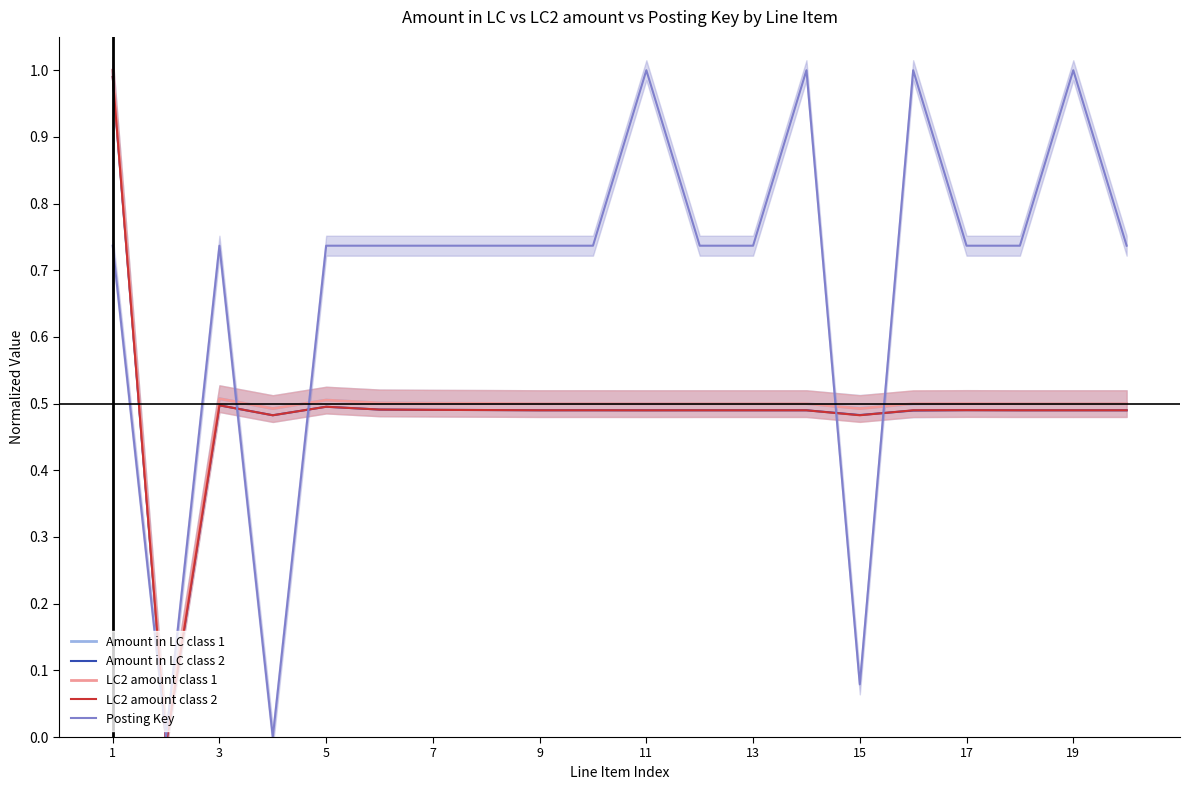

Reading left to right, transcribe all the data shown in this chart.

Amount in LC class 1: 1.0	0.0	0.5	0.5	0.5	0.5	0.5	0.5	0.5	0.5	0.5	0.5	0.5	0.5	0.5	0.5	0.5	0.5	0.5	0.5
Amount in LC class 2: 1.0	-0.0	0.5	0.5	0.5	0.5	0.5	0.5	0.5	0.5	0.5	0.5	0.5	0.5	0.5	0.5	0.5	0.5	0.5	0.5
LC2 amount class 1: 1.0	0.0	0.5	0.5	0.5	0.5	0.5	0.5	0.5	0.5	0.5	0.5	0.5	0.5	0.5	0.5	0.5	0.5	0.5	0.5
LC2 amount class 2: 1.0	-0.0	0.5	0.5	0.5	0.5	0.5	0.5	0.5	0.5	0.5	0.5	0.5	0.5	0.5	0.5	0.5	0.5	0.5	0.5
Posting Key: 0.7	0.0	0.7	0.0	0.7	0.7	0.7	0.7	0.7	0.7	1.0	0.7	0.7	1.0	0.1	1.0	0.7	0.7	1.0	0.7